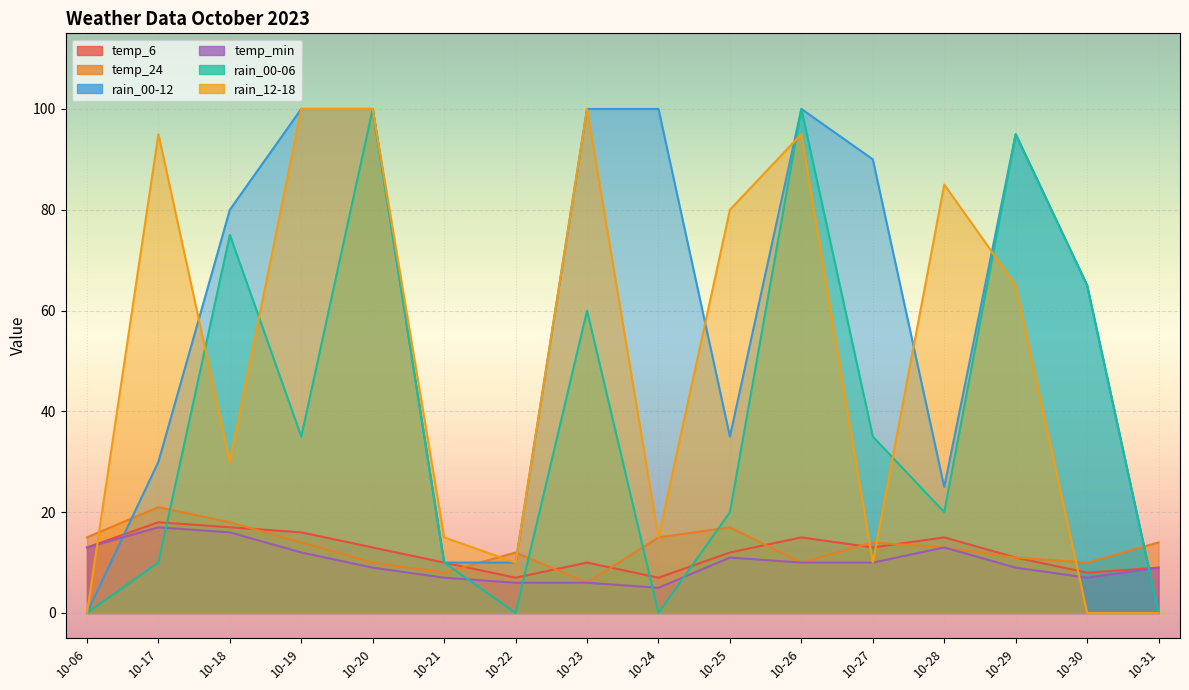

Rank the series at 10-19 from lowest to highest value.

temp_min, temp_24, temp_6, rain_00-06, rain_00-12, rain_12-18